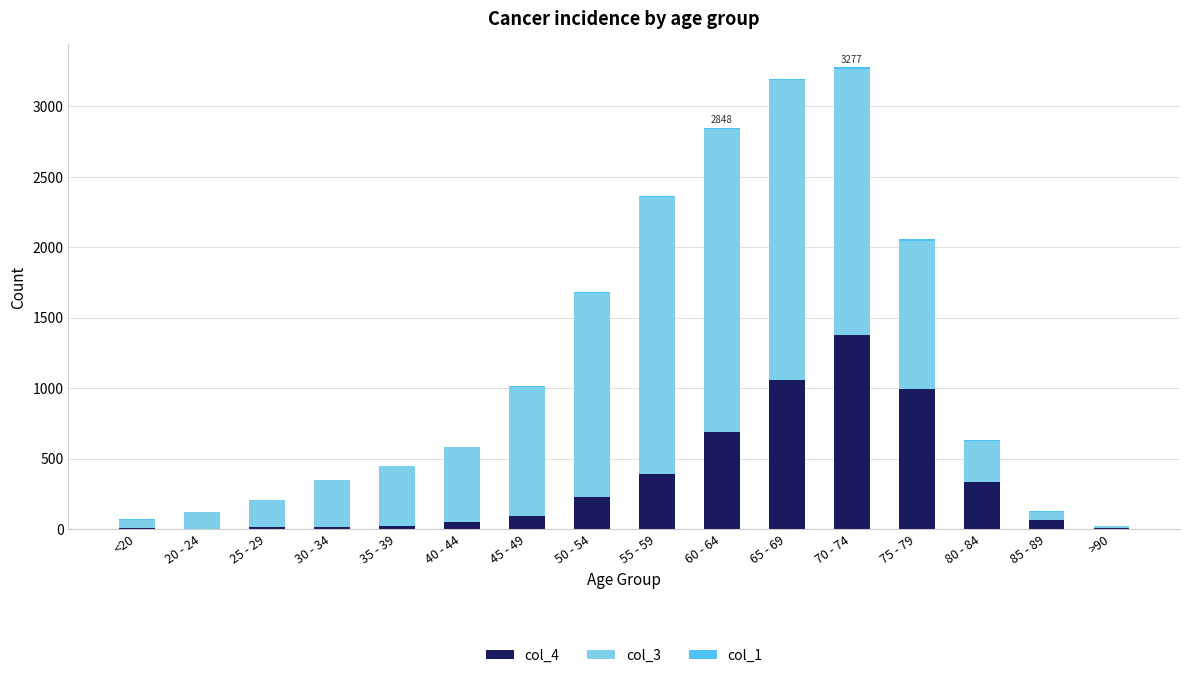

Between 50 - 54 and 55 - 59, which series saw the biggest shift?

col_3